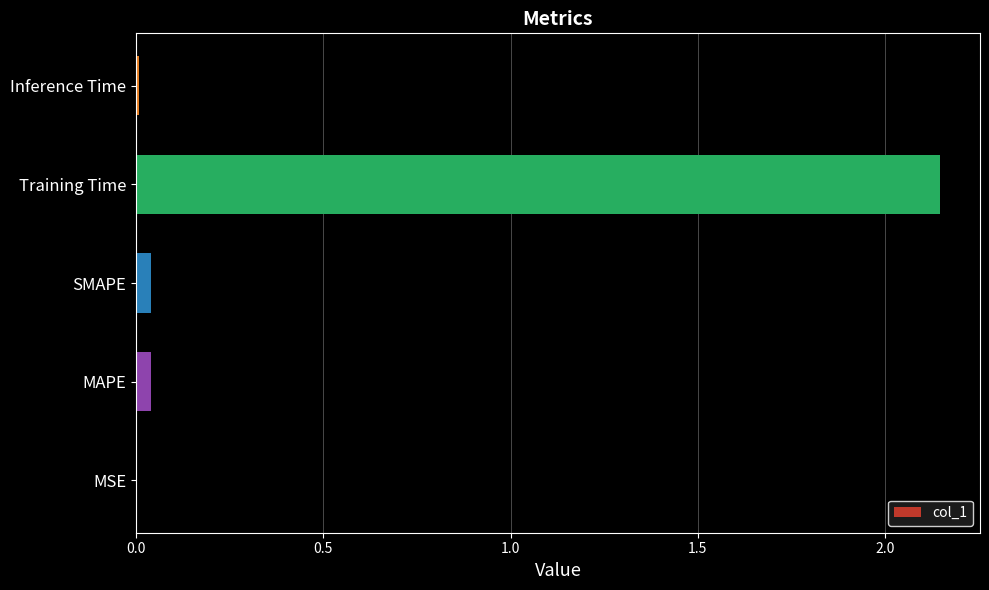

The value at Inference Time is 0.0. True or false?

True